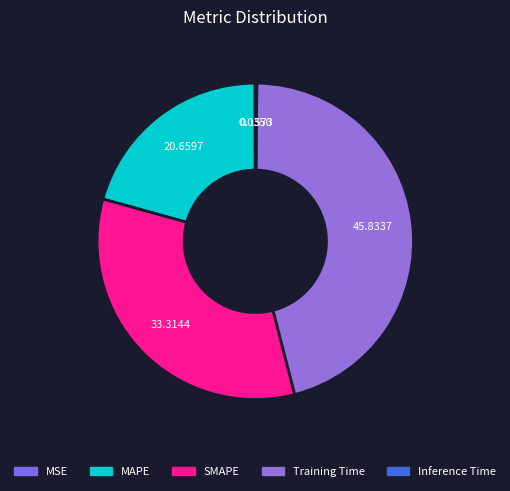

Which category has the biggest portion of the pie?

Training Time